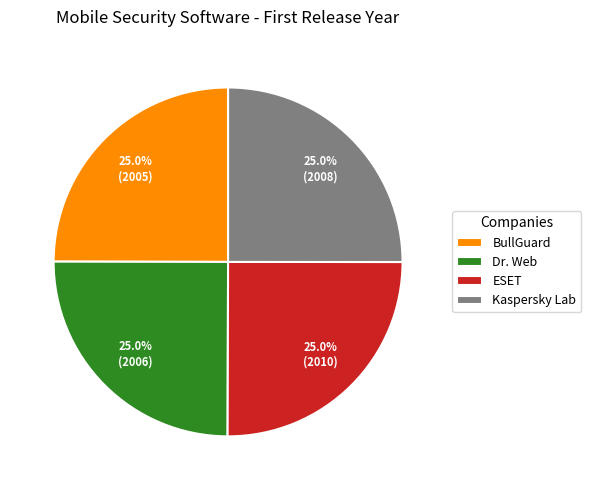

The BullGuard slice represents 25% of the pie. True or false?

True